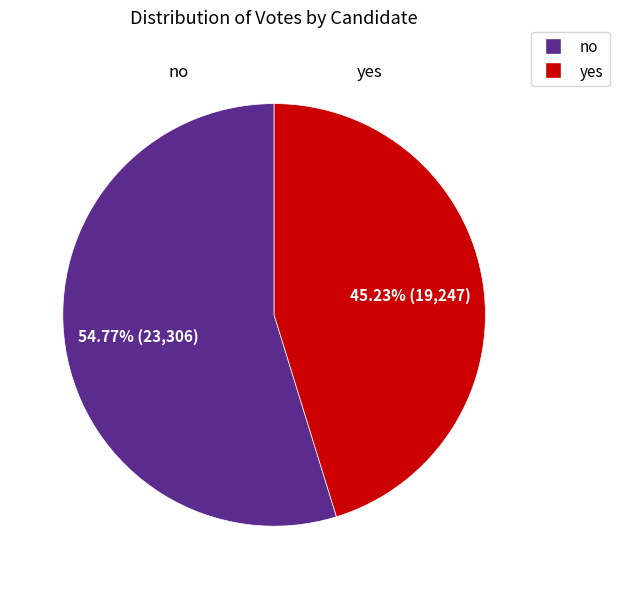

Is it true that no is 55% of the pie?

True